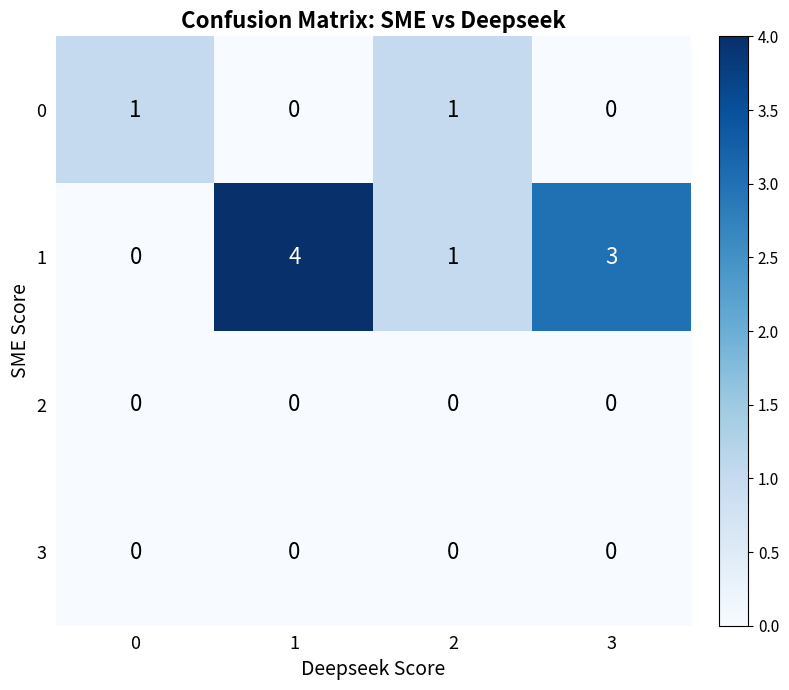

True or false: 2 has a value of 0 at 2.

True